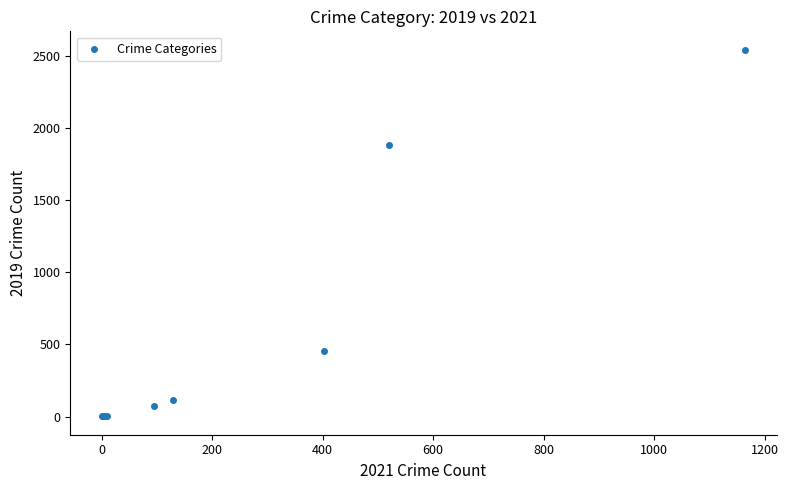

What Y value in the scatter plot is closest to 1273?

1886